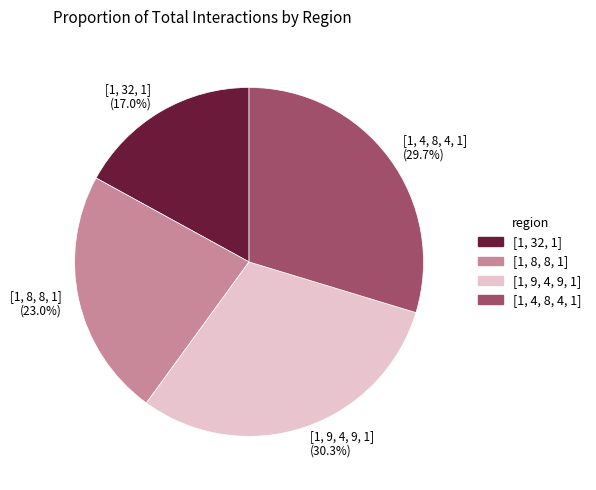

The [1, 9, 4, 9, 1] slice represents 30% of the pie. True or false?

True